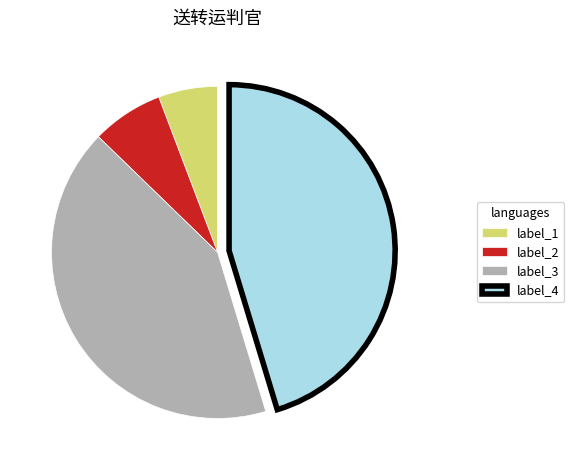

Which slice is the largest?

label_4